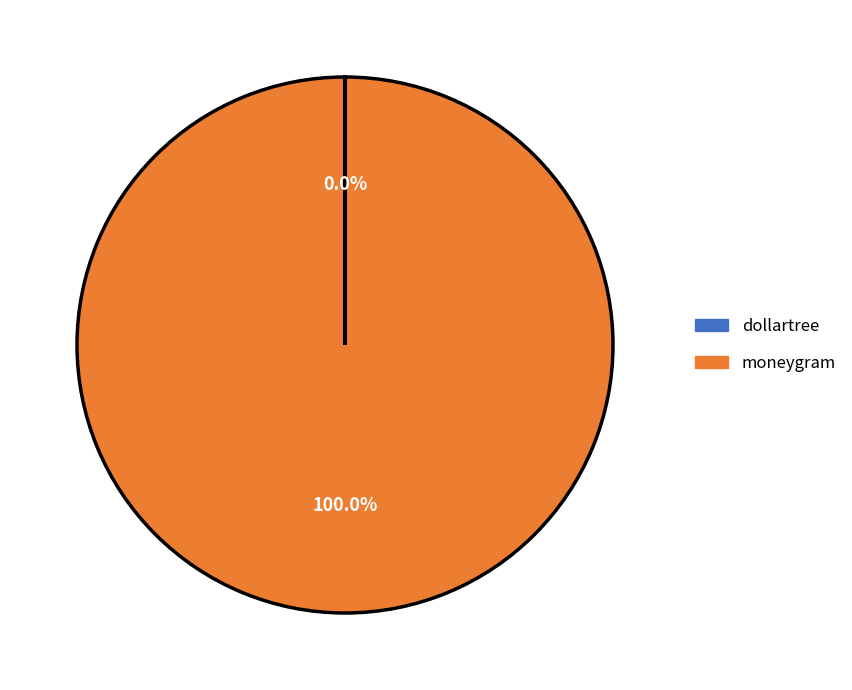

What is the largest slice in the pie chart?

moneygram